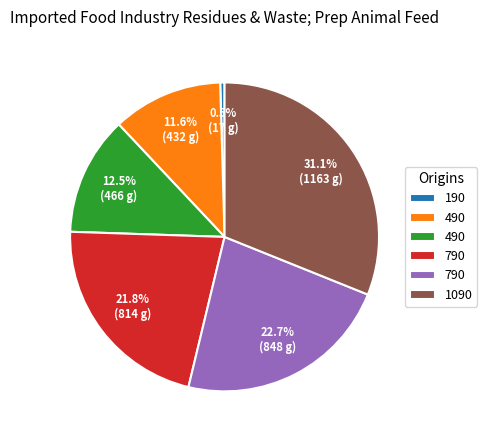

Does any single category account for the majority?

No